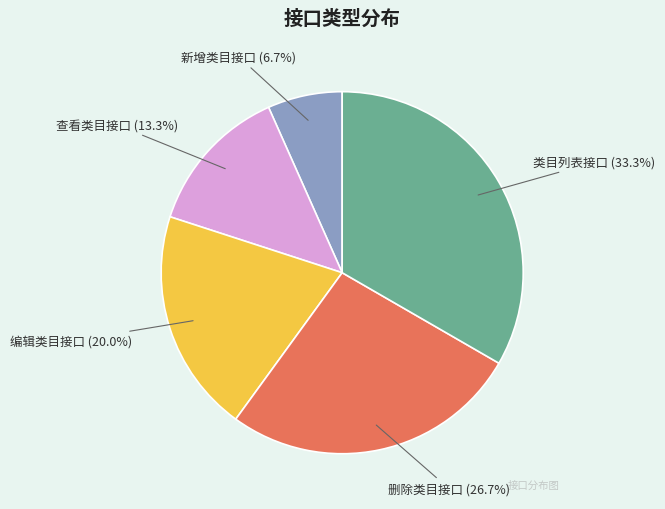

To the nearest percent, what is the difference between the 编辑类目接口 and 新增类目接口 slice percentages?

13%